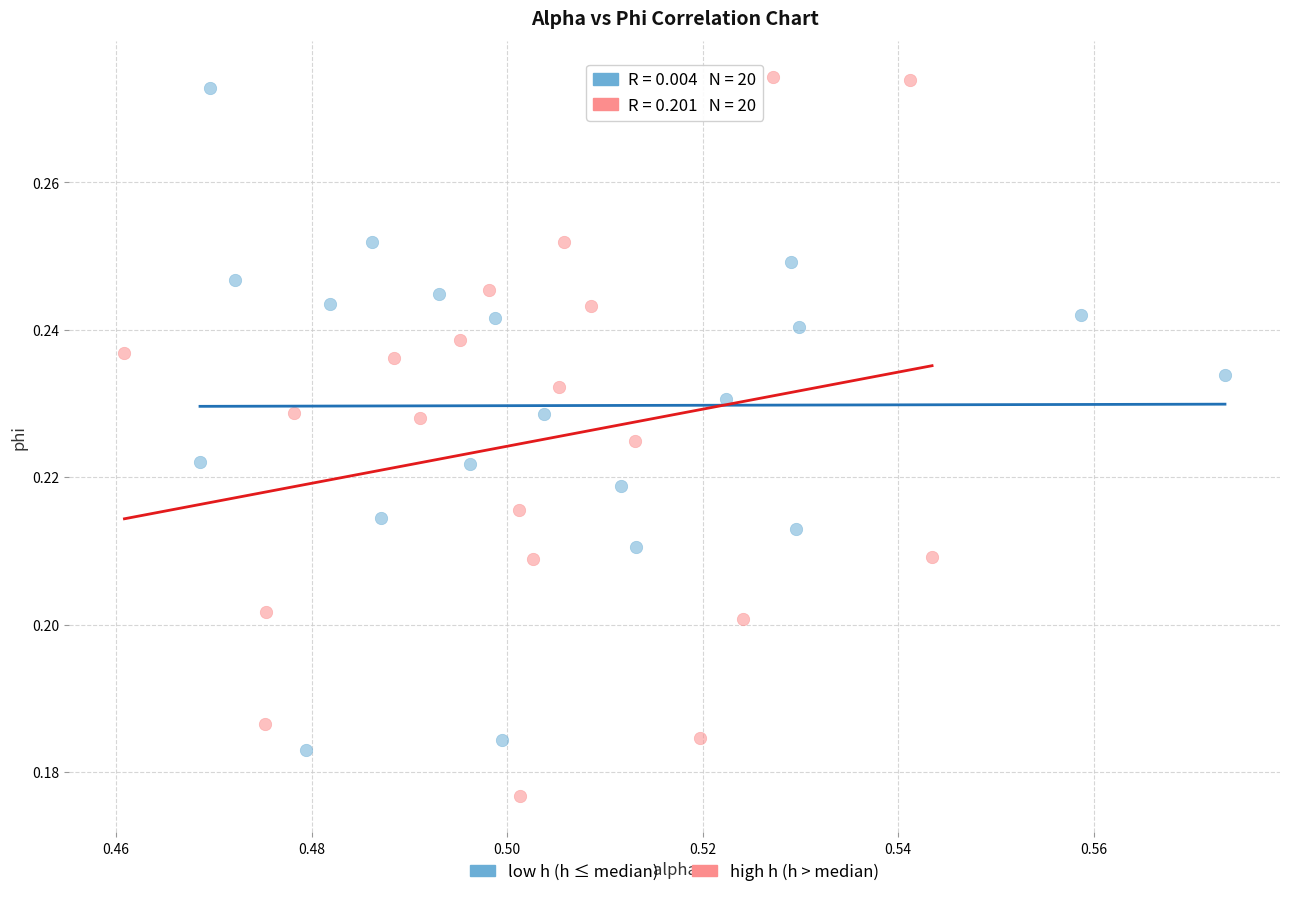

Which series contains the highest Y value?

high h (h > median)